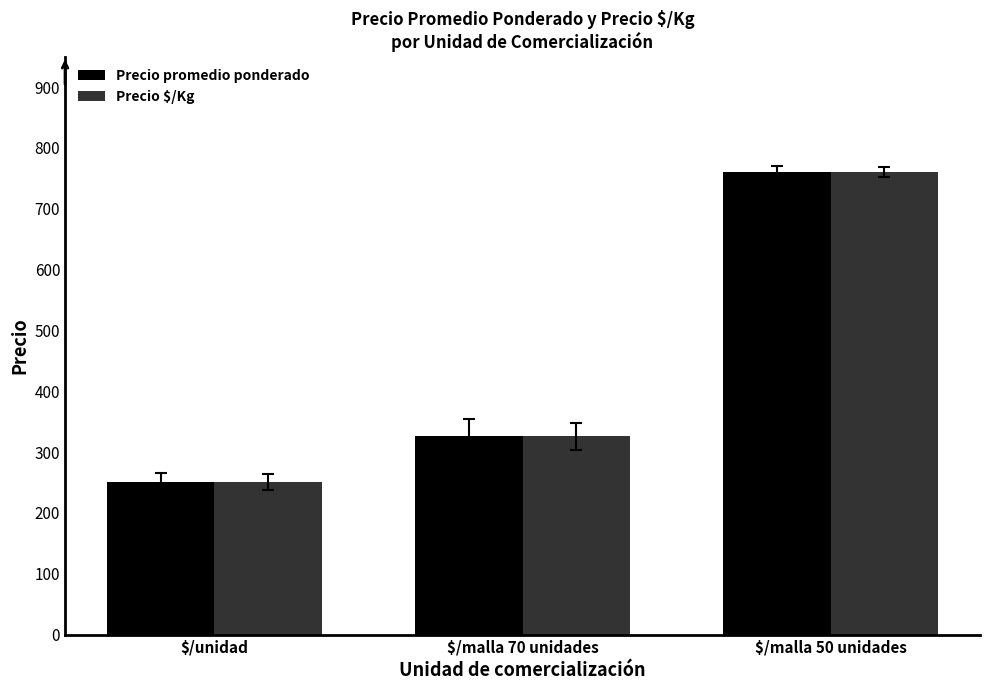

List the labels in order of Precio $/Kg value, smallest first.

$/unidad, $/malla 70 unidades, $/malla 50 unidades